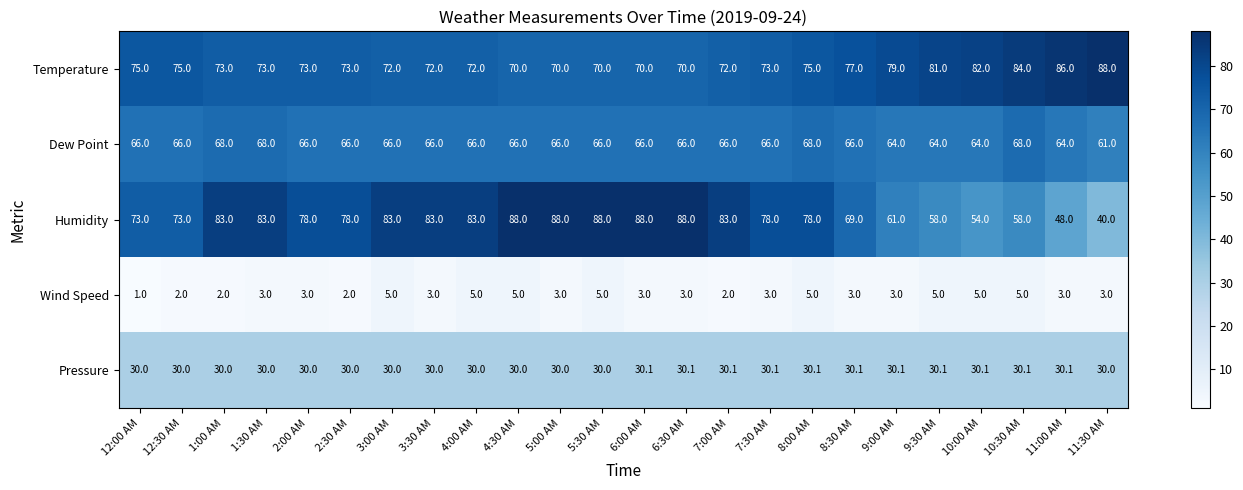

Count the Dew Point values in the range 66 to 67.

15